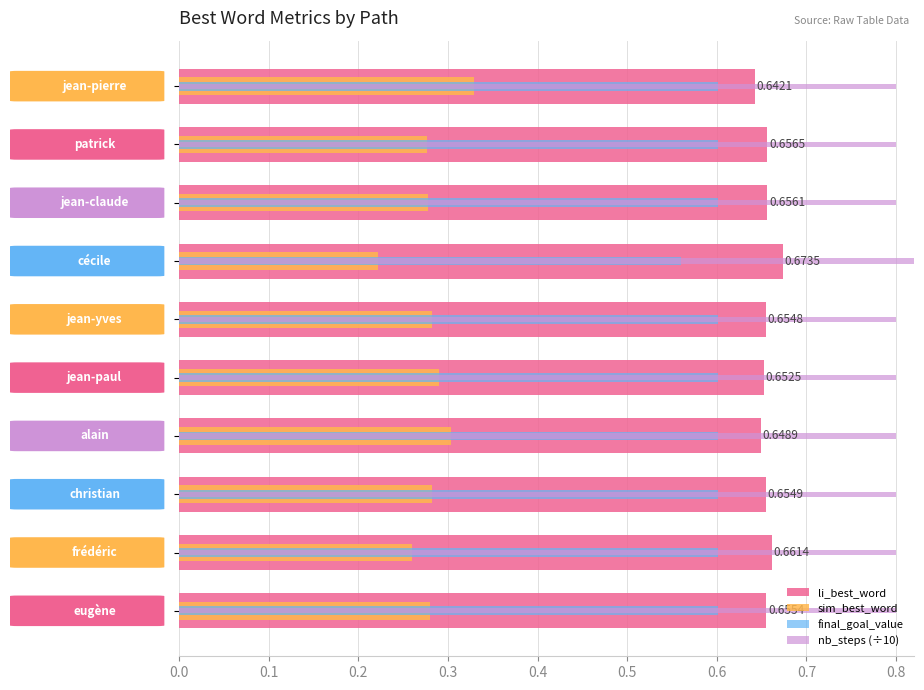

How many groups of bars are there?

10